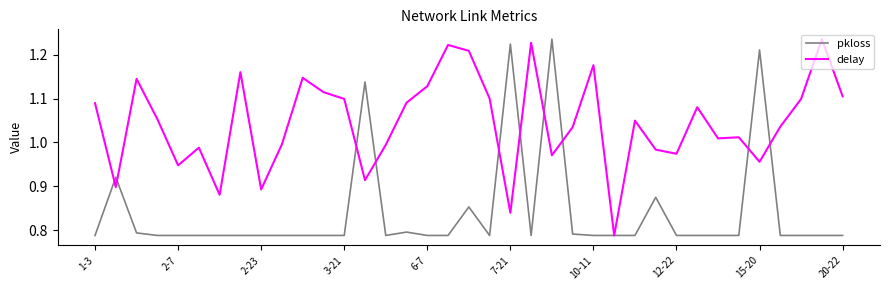

Does the chart display data point markers on the line(s)?

No